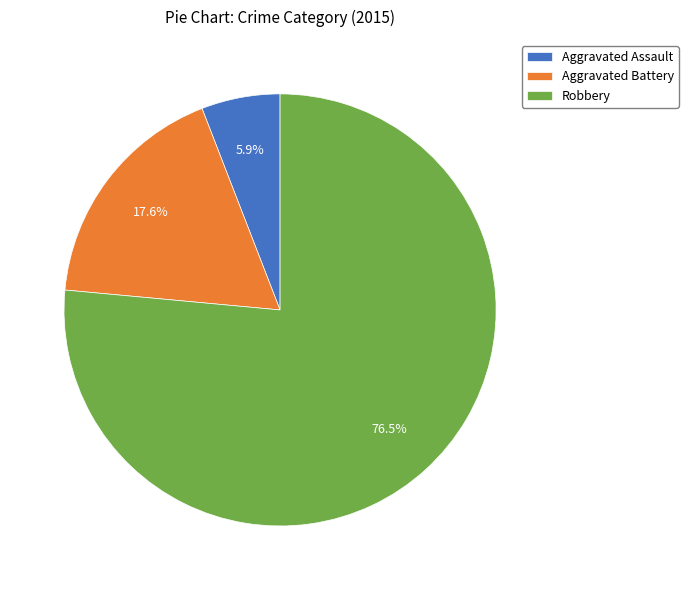

What percentage do Robbery and Aggravated Assault together represent?

82.4%